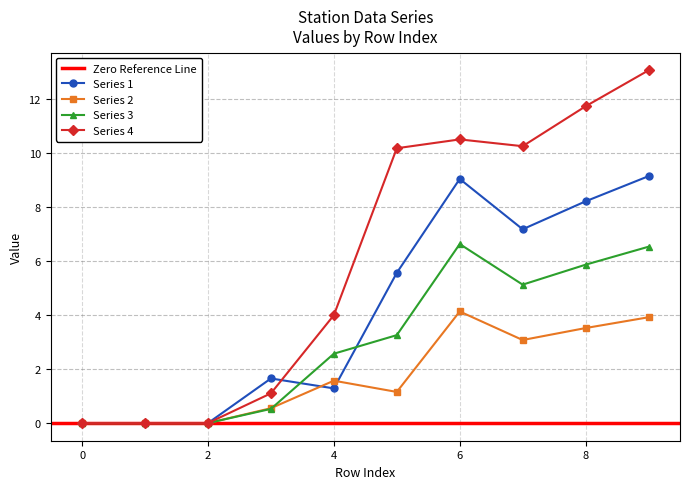

How many values in 1 are above zero?

7